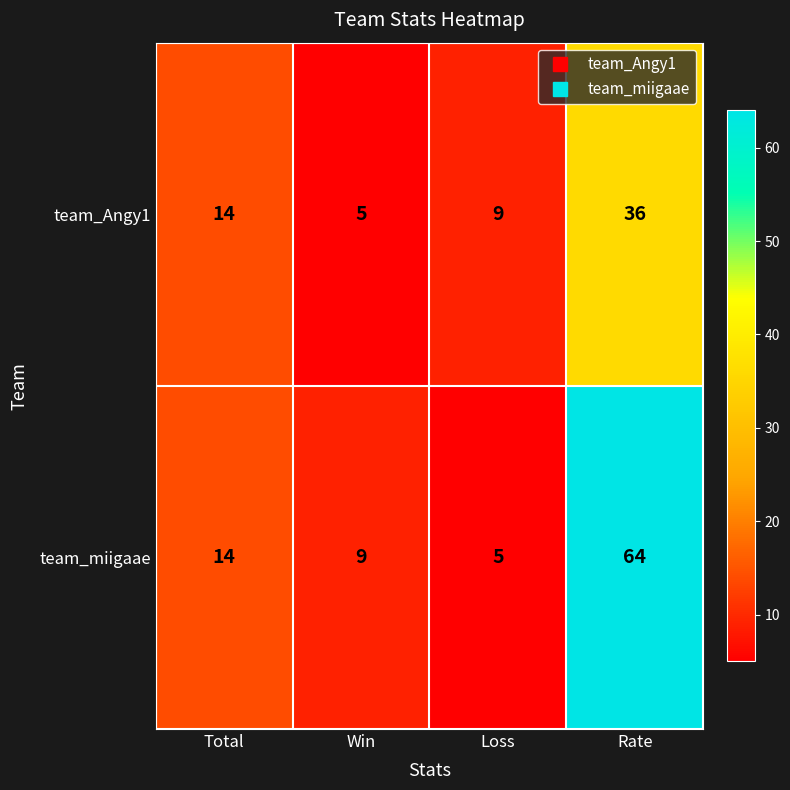

At which category is the sum across all series the highest?

Rate